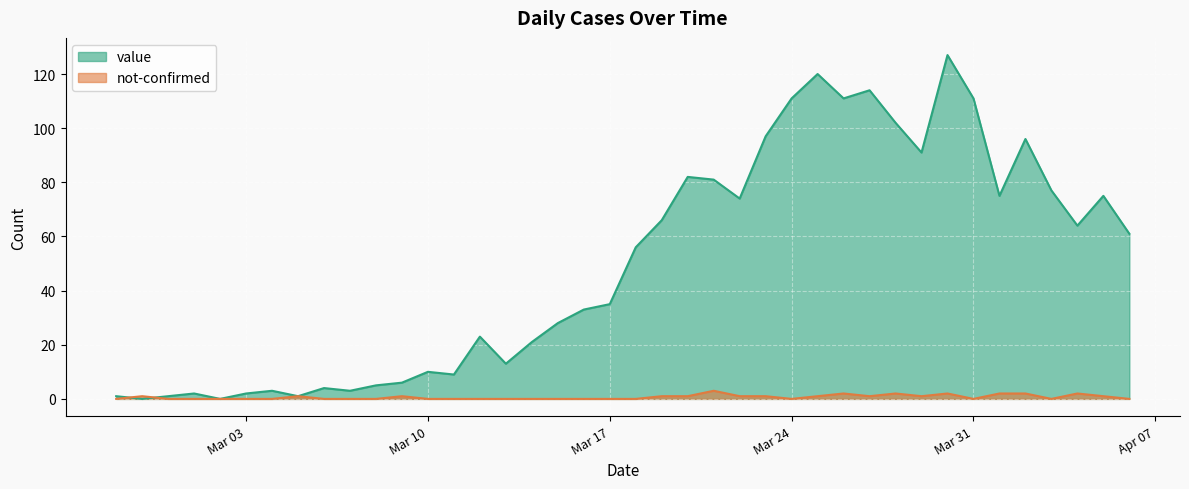

At which label does not-confirmed reach its peak?

2020-03-21